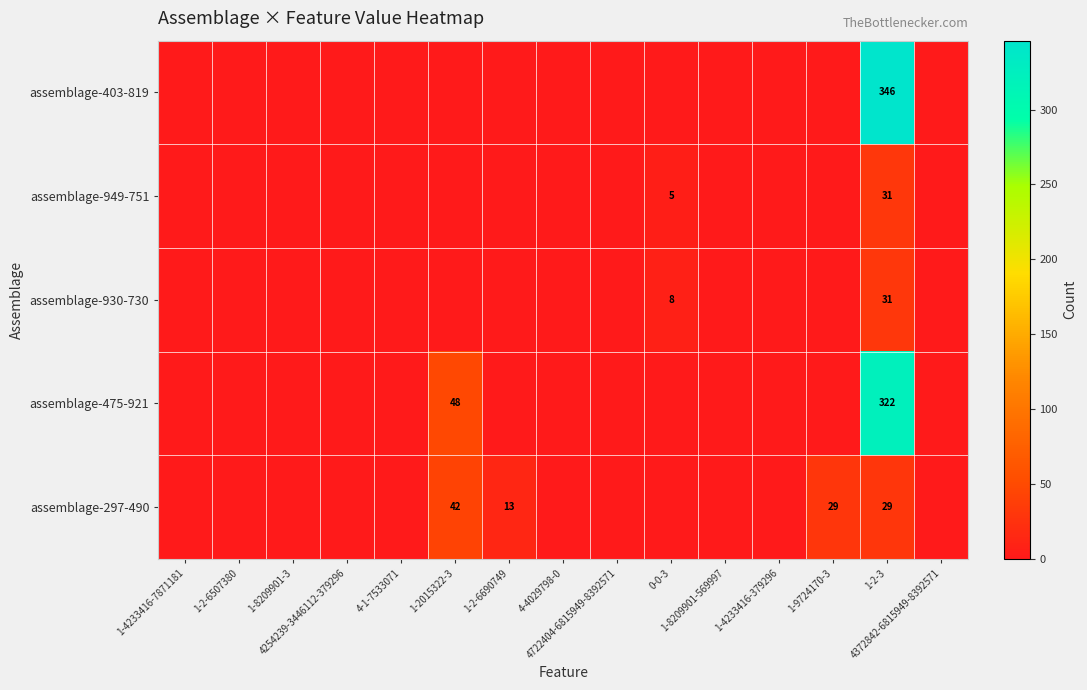

Is it true that assemblage-475-921 equals -198 at 1-2-6507380?

False